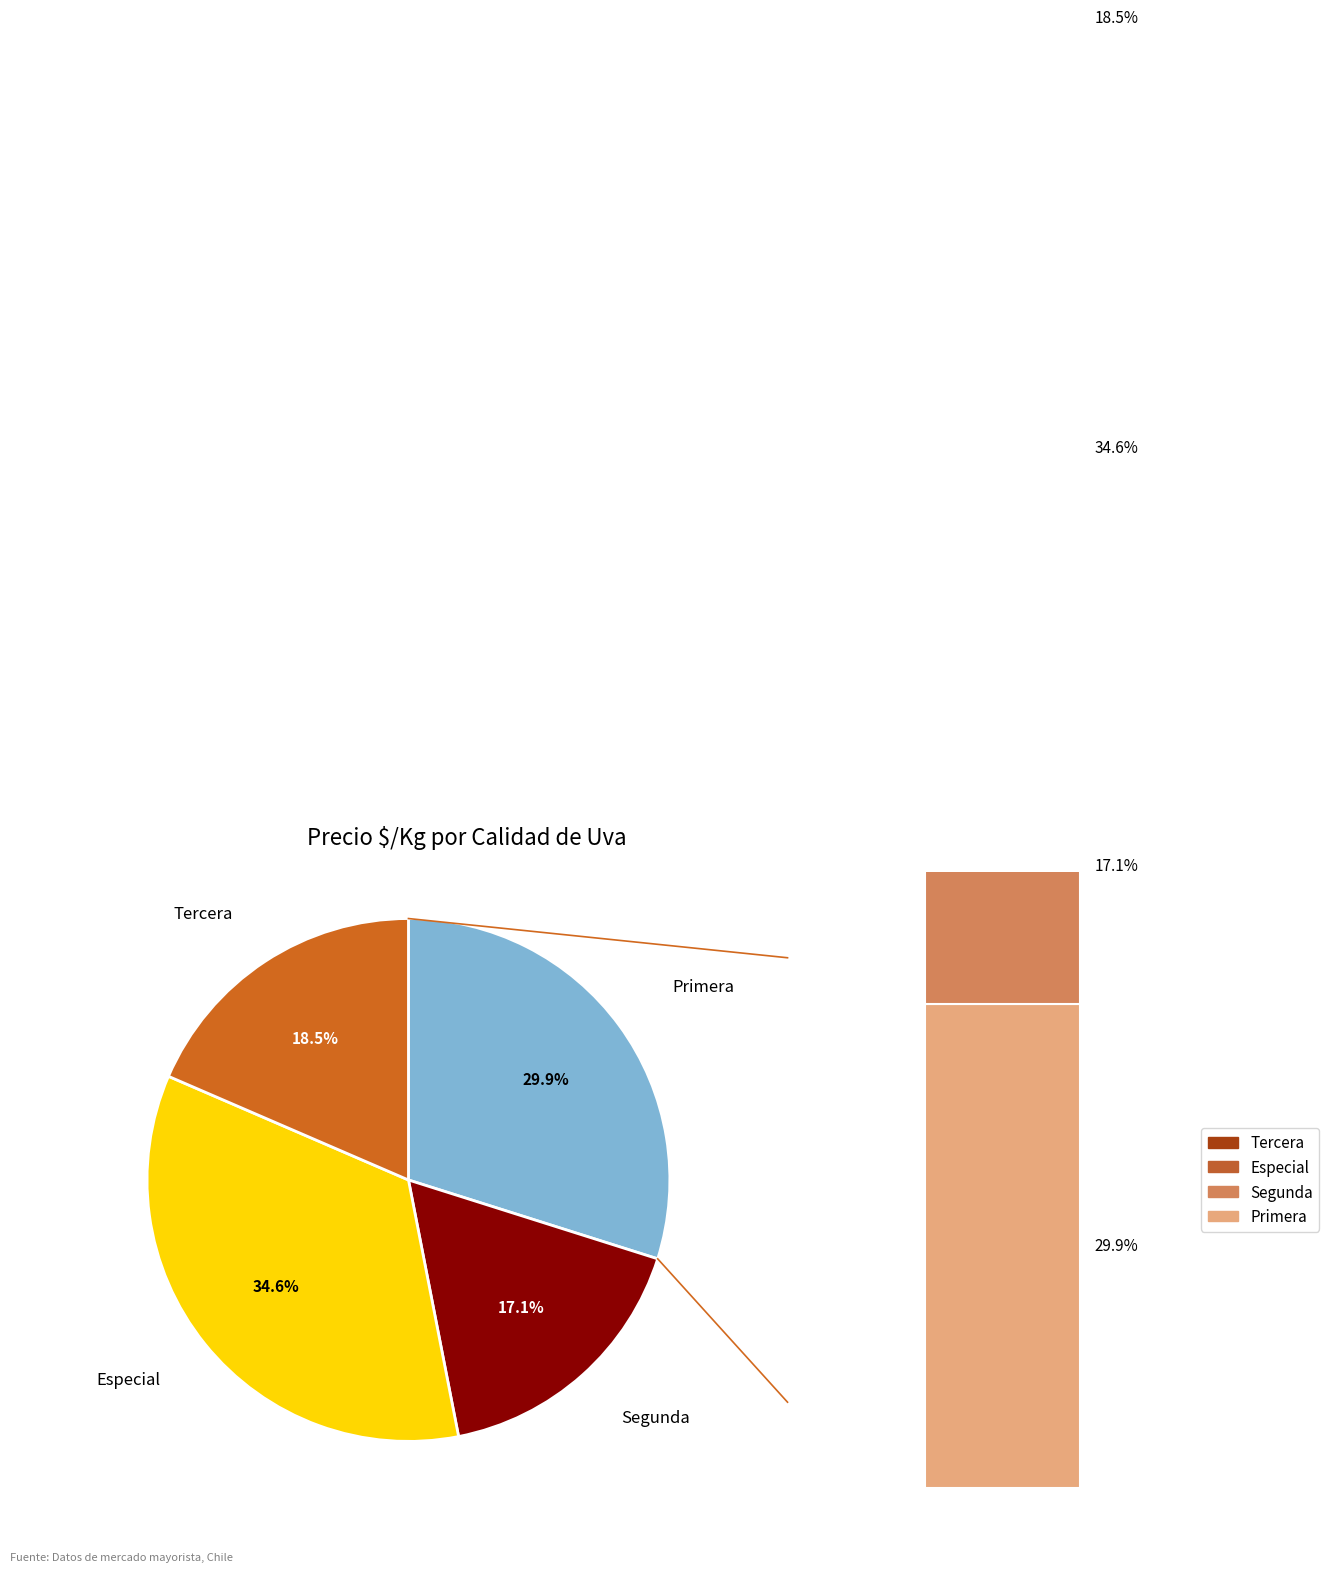

Combined, do Tercera and Primera account for over 50%?

No